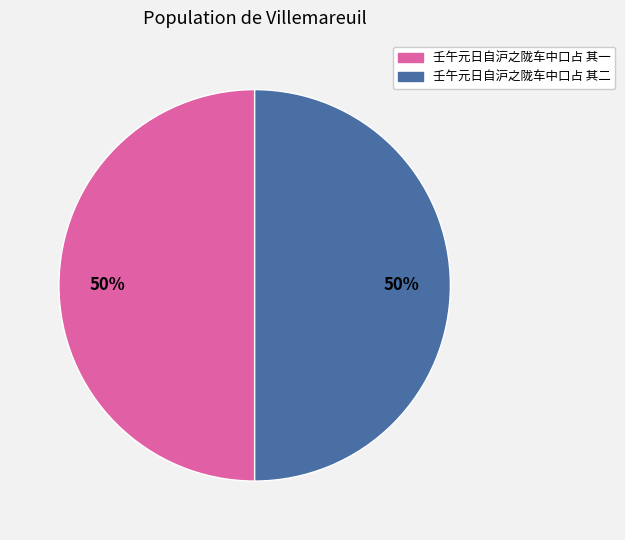

To the nearest percent, what is the average slice percentage?

50%